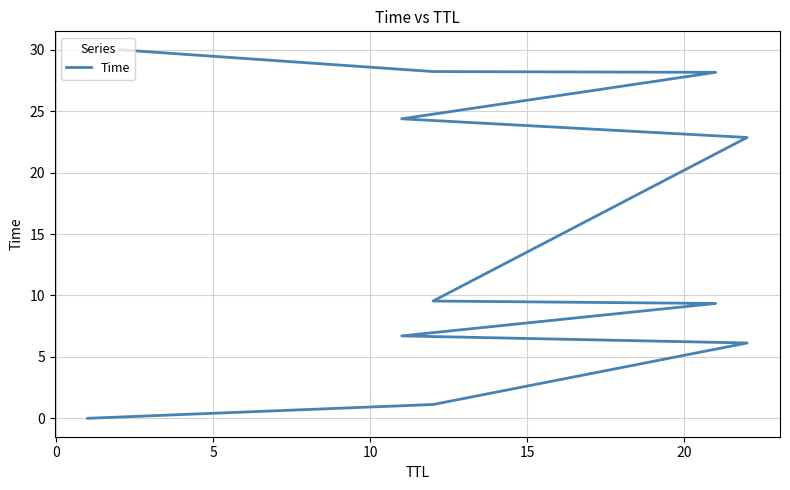

What is the sum of all values?

166.5